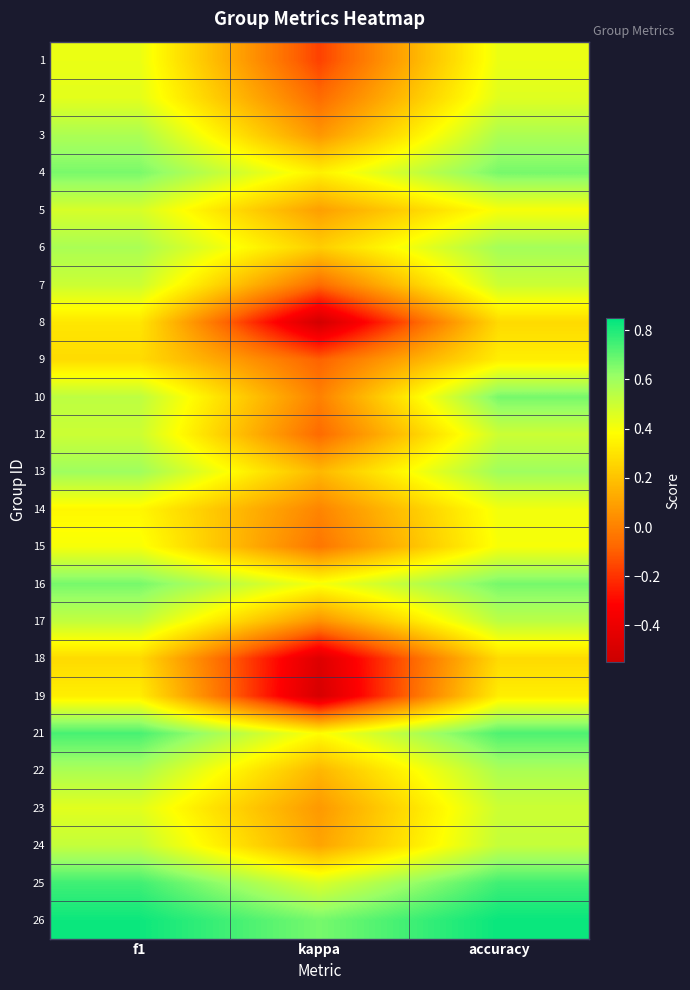

What is the spread (max minus min) of values at kappa?

1.2